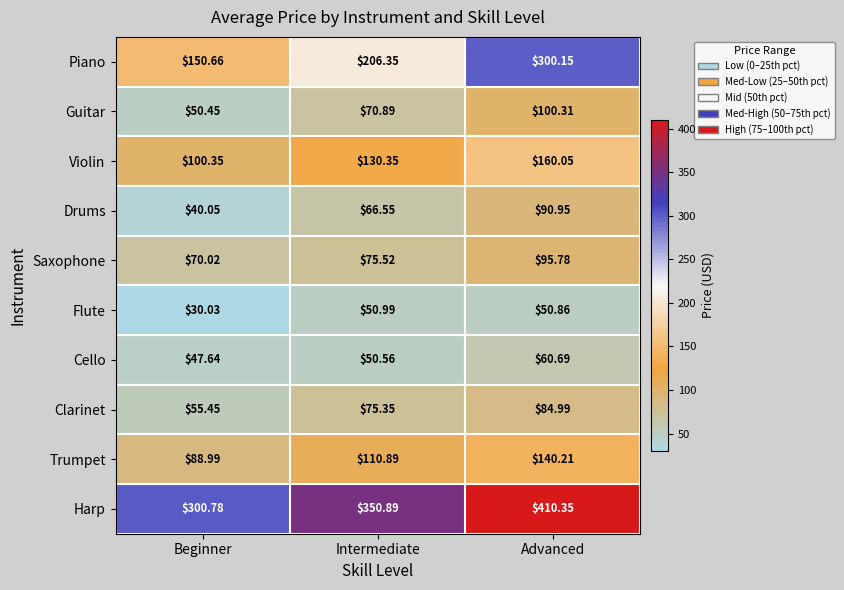

Which series has the widest spread of values?

Piano